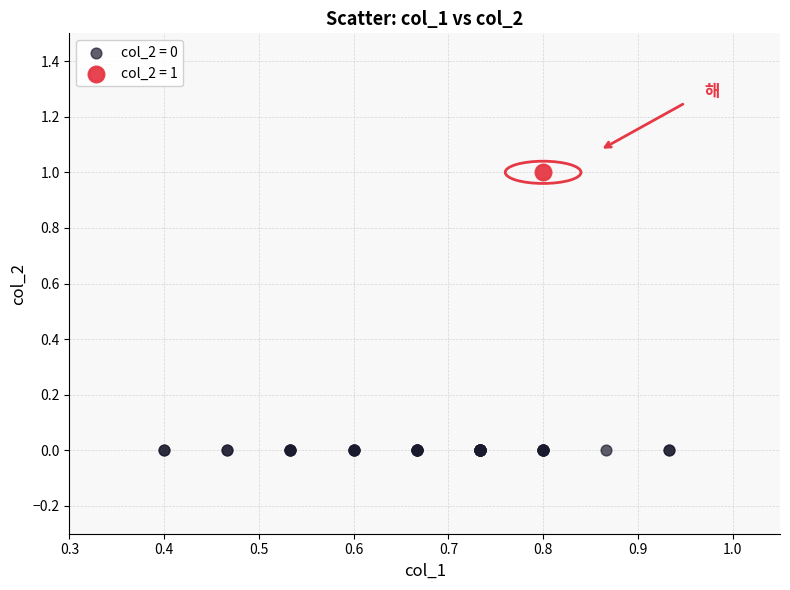

Which series contains the lowest Y value?

col_2 = 0